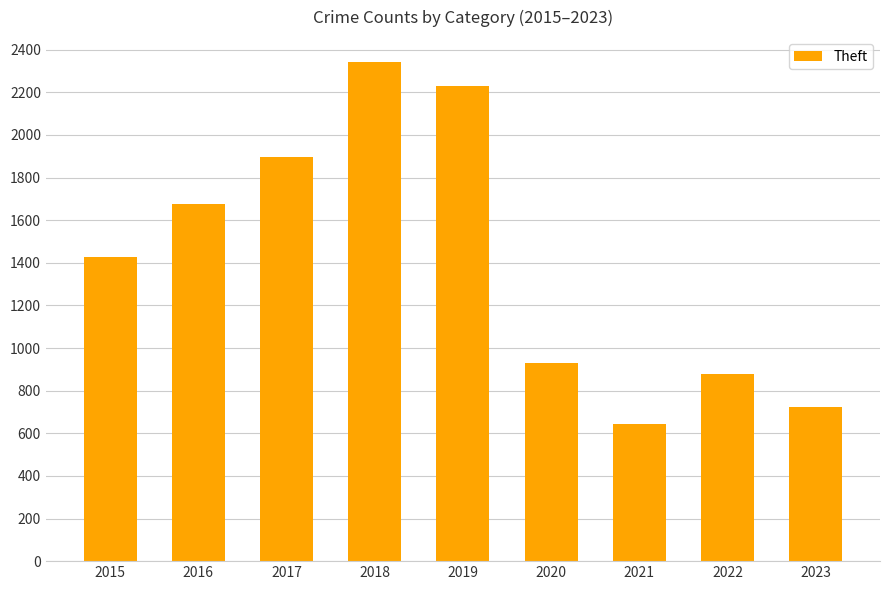

What is the difference between the second highest and minimum values?

1588